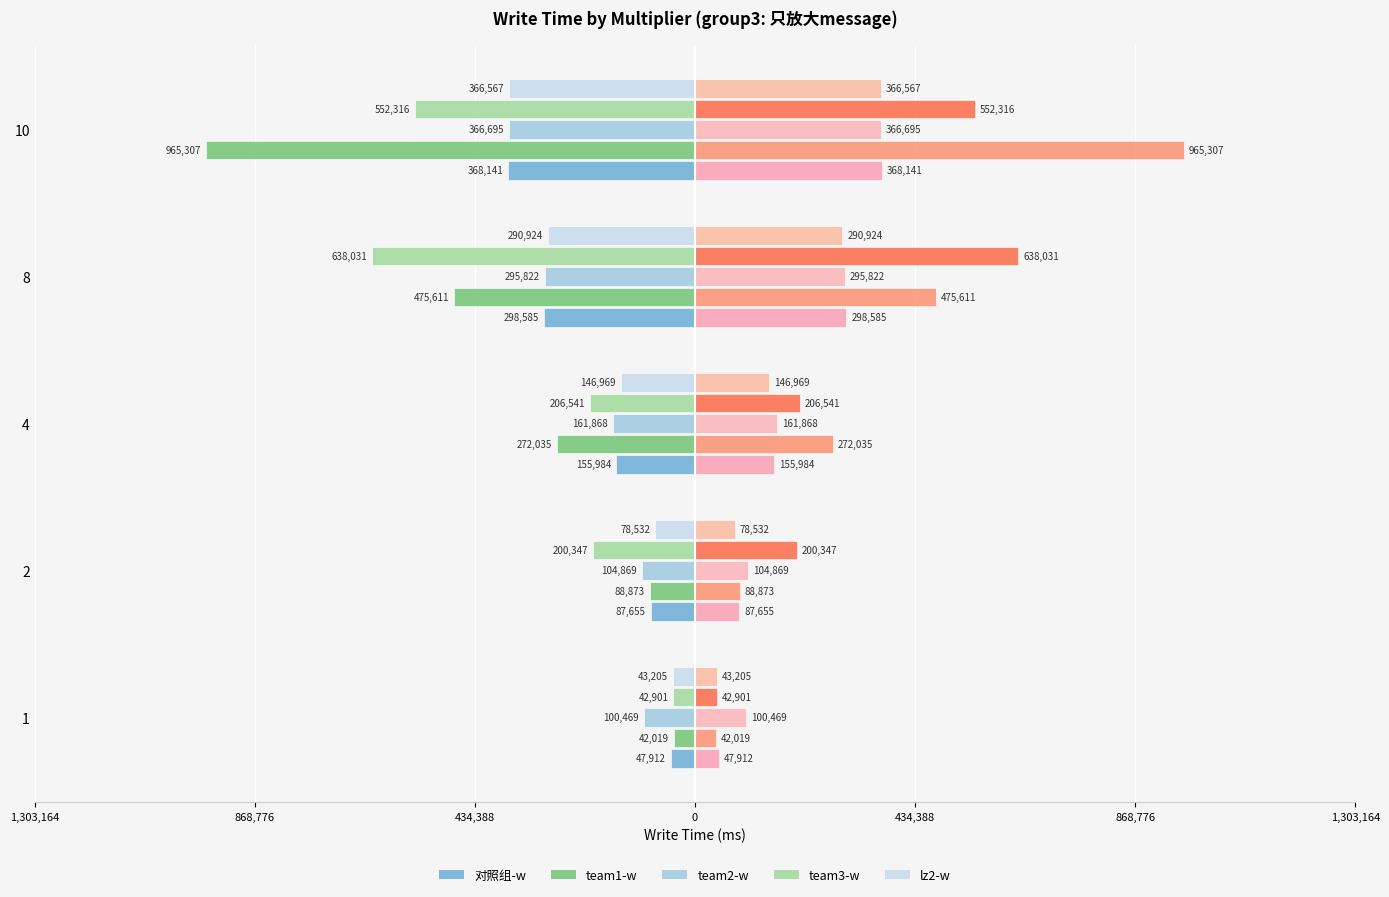

How many groups of bars are there?

5